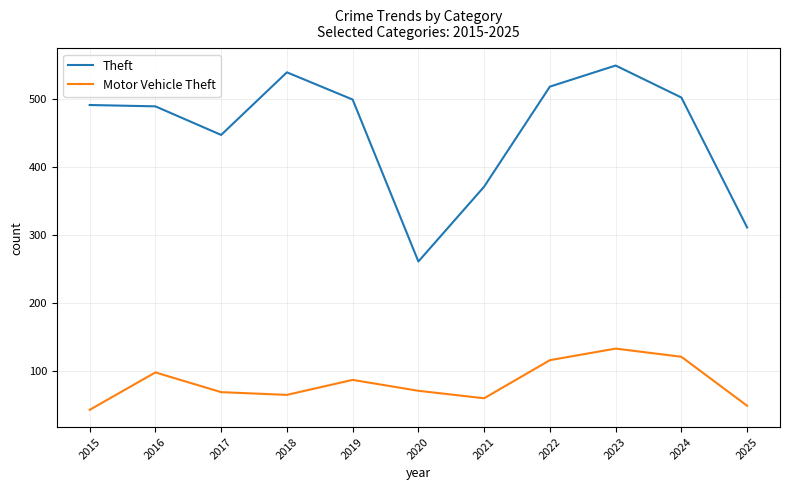

Rank the series by their maximum value, from lowest to highest.

Motor Vehicle Theft, Theft